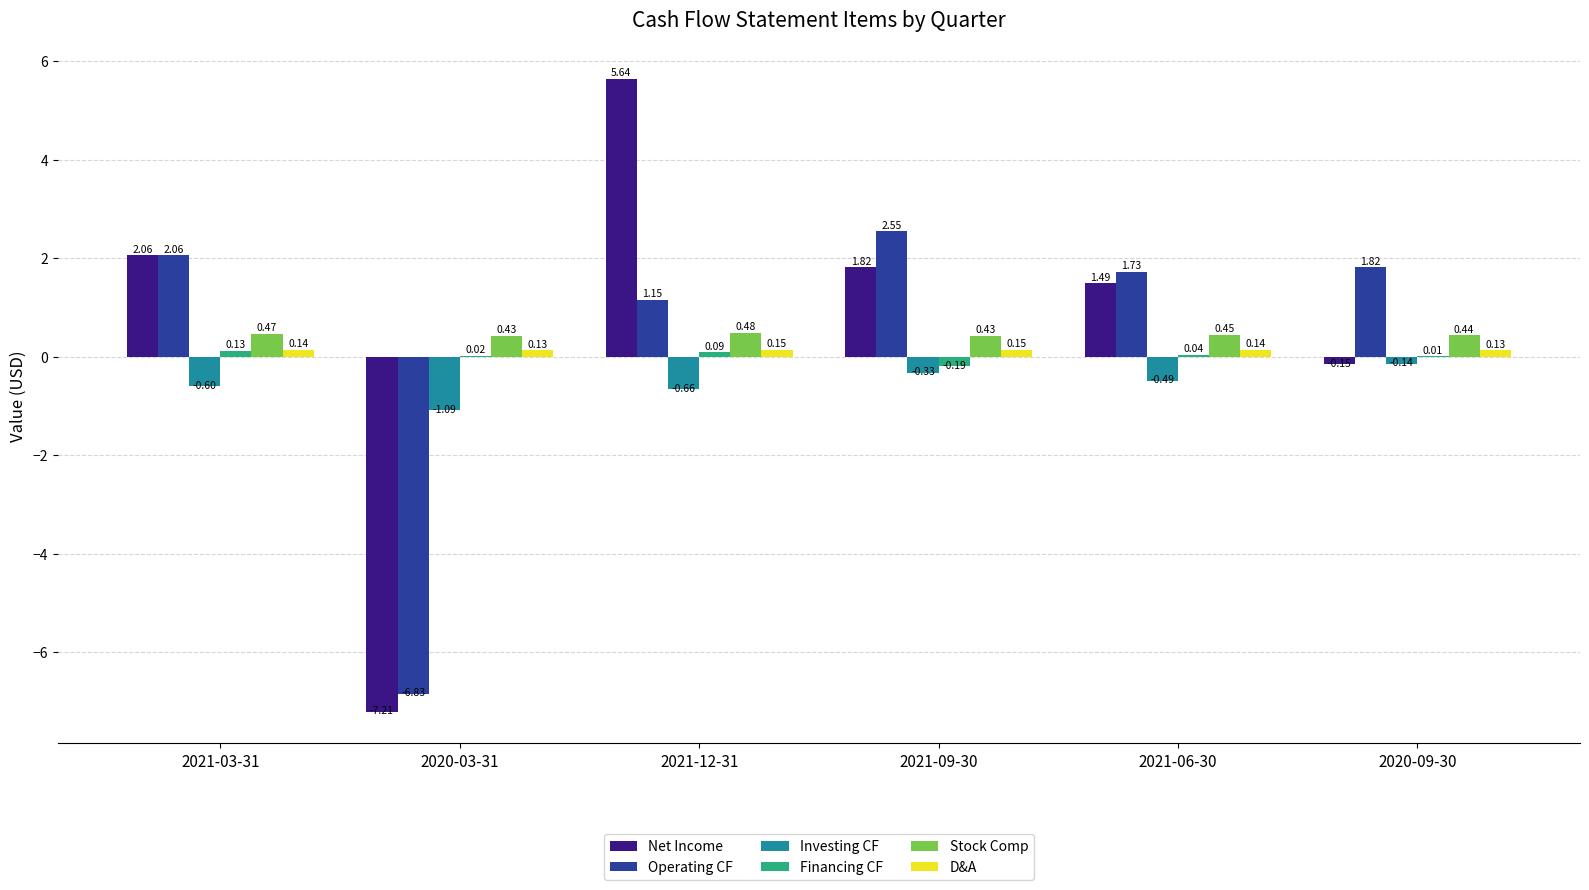

Where is Operating CF nearest to the value -2?

2021-12-31